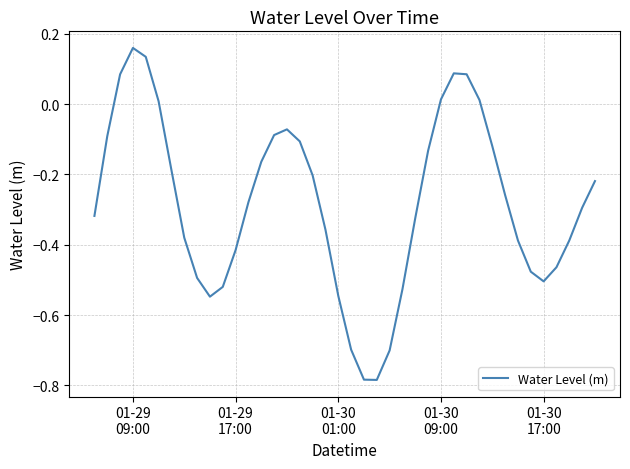

True or false: the data has more than 2 interior local peaks.

True